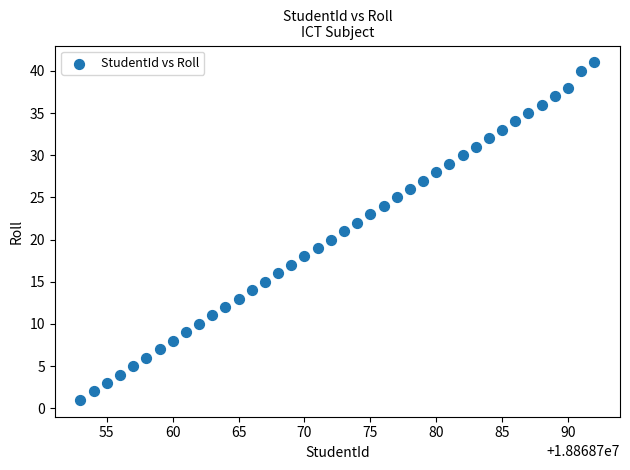

What is the range of Y values (max minus min)?

40